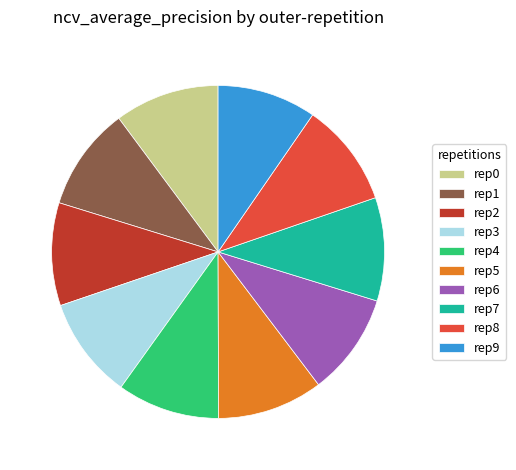

Count the number of slices in the pie.

10